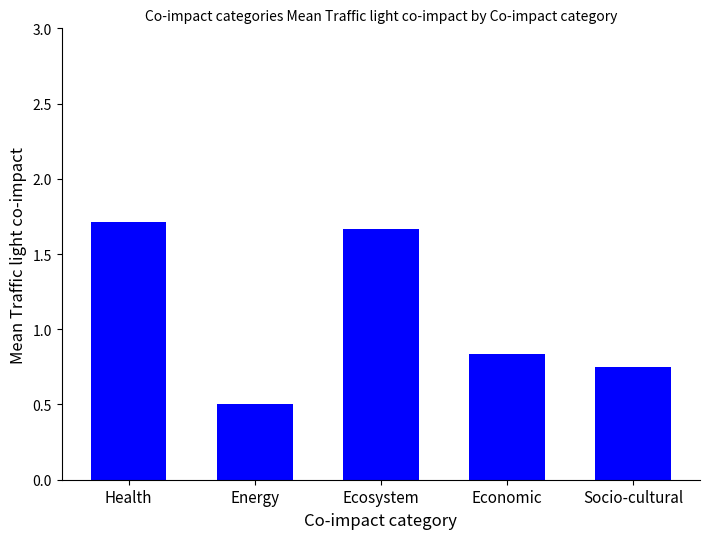

List the labels in order of value, smallest first.

Energy, Socio-cultural, Economic, Ecosystem, Health